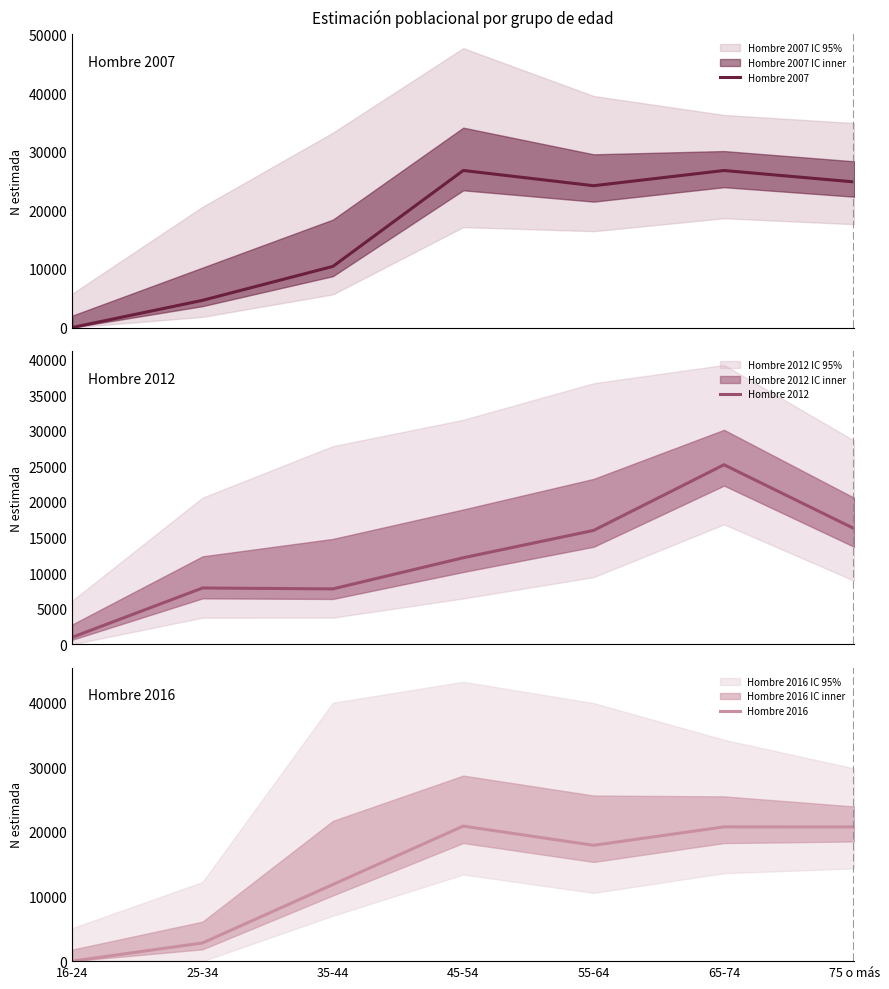

What is the sum of all Hombre 2007 values?

117800